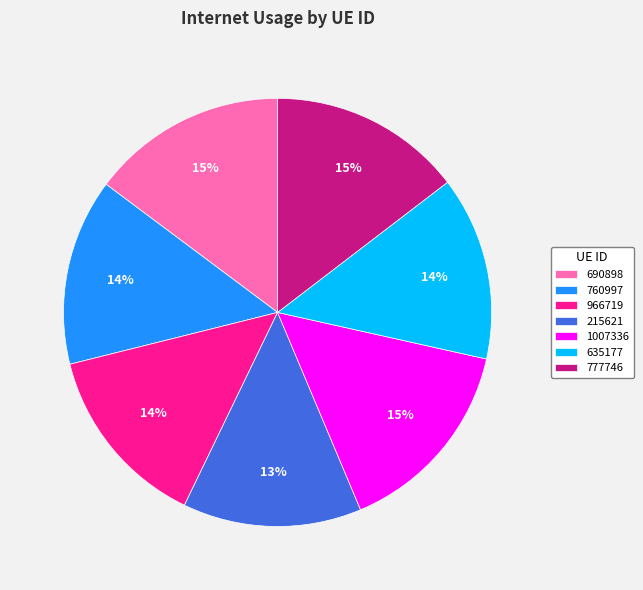

The 690898 slice represents 15% of the pie. True or false?

True